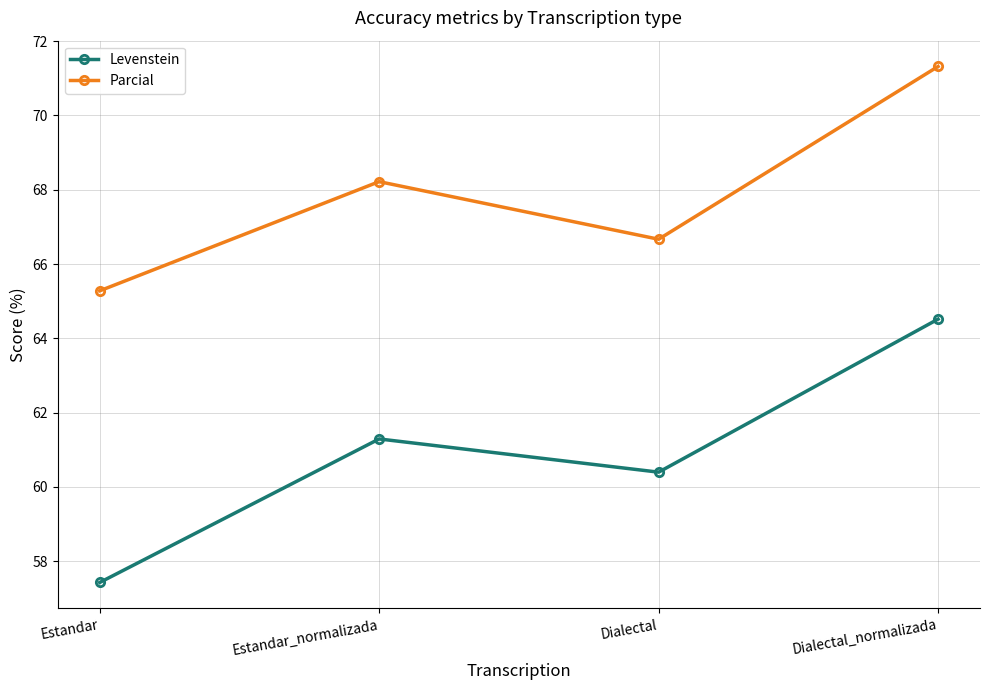

What value does the Parcial series have at Dialectal?

66.7